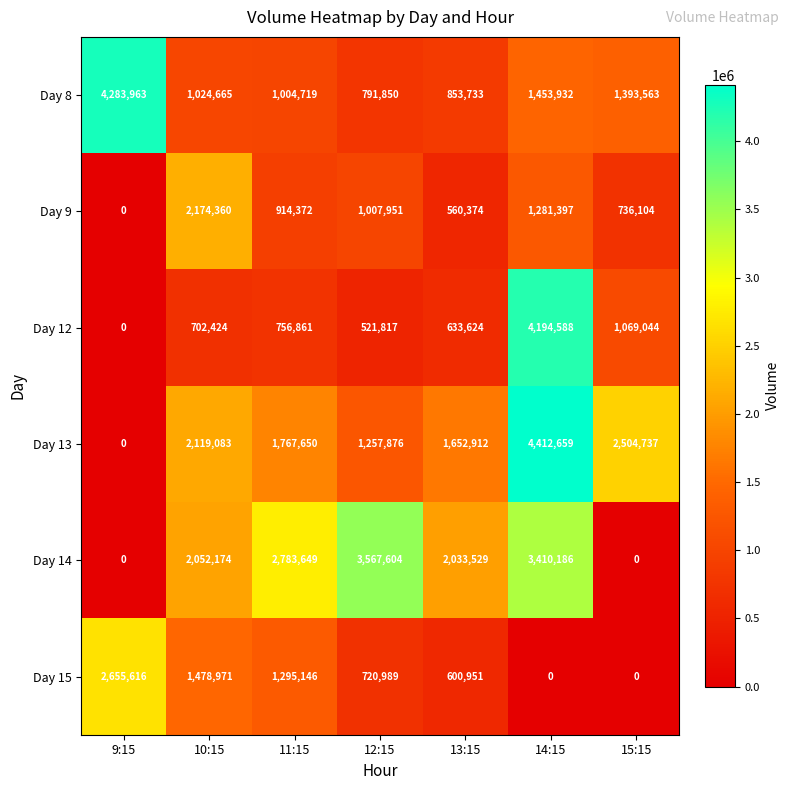

True or false: Day 14 has a value of 2052174 at 10:15.

True